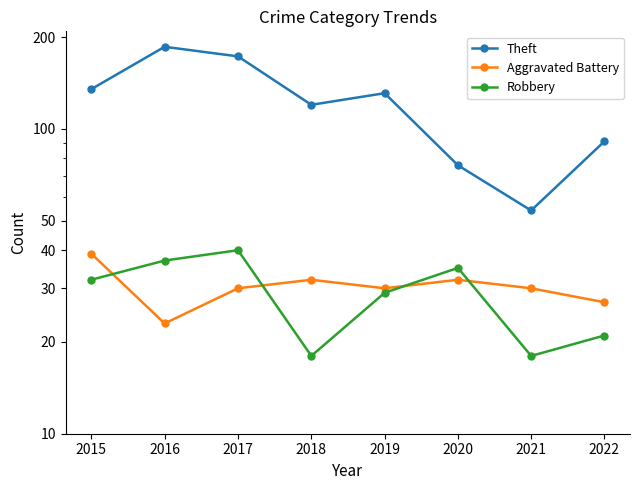

What is the approximate value of Theft at 2015, to the nearest 5?

135